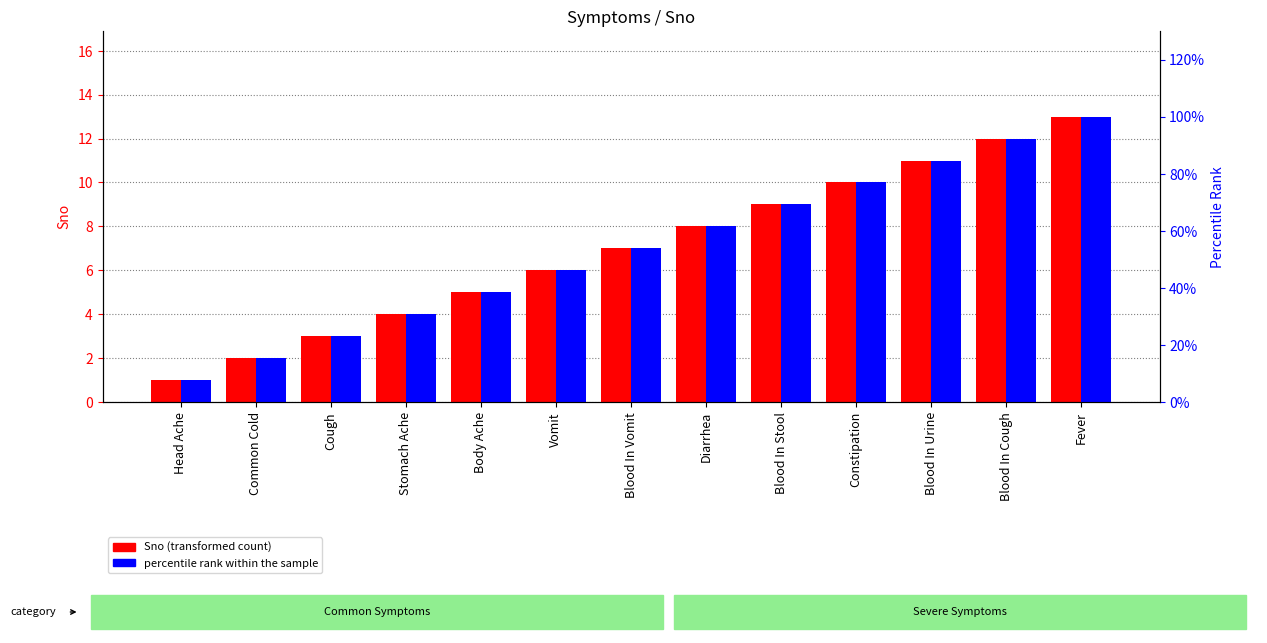

What is the highest value of the Sno (transformed count) series?

13.0